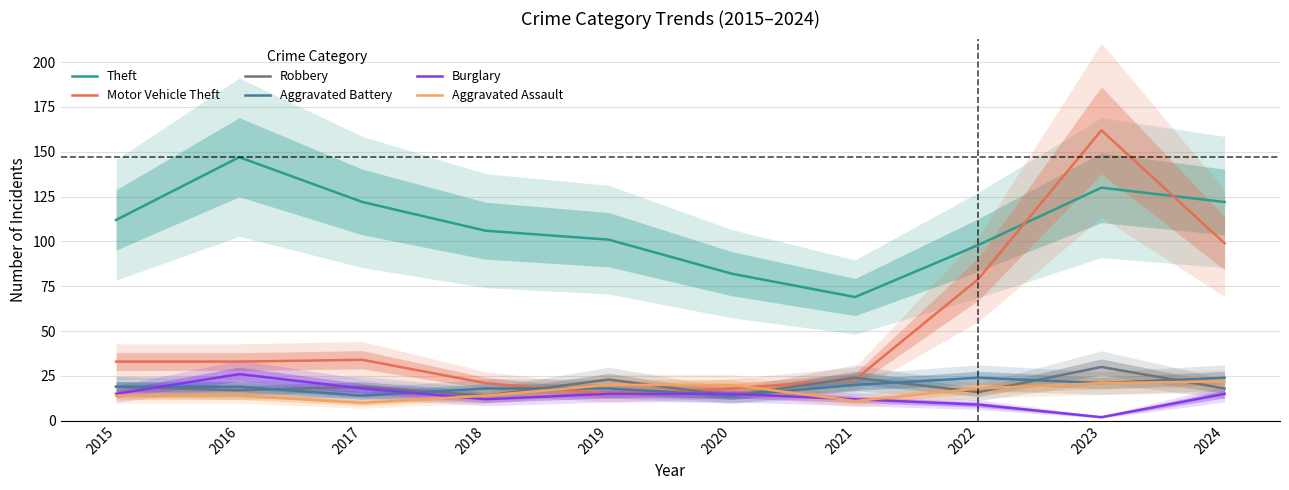

What is the value of the Aggravated Assault point at the 8th from the left?

18